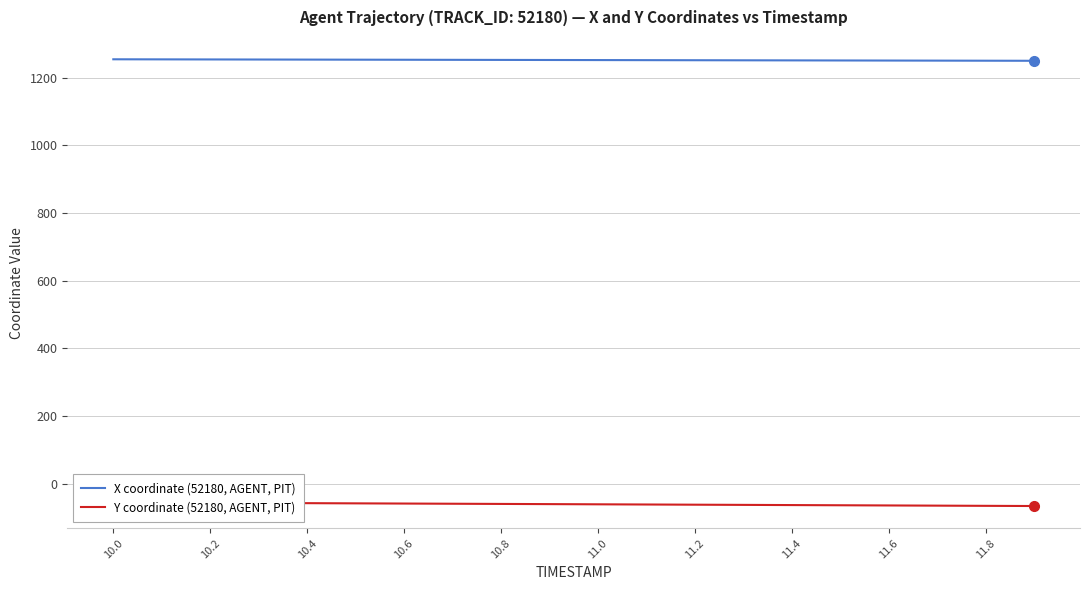

What is the label of the 10th point from the left?

11.8